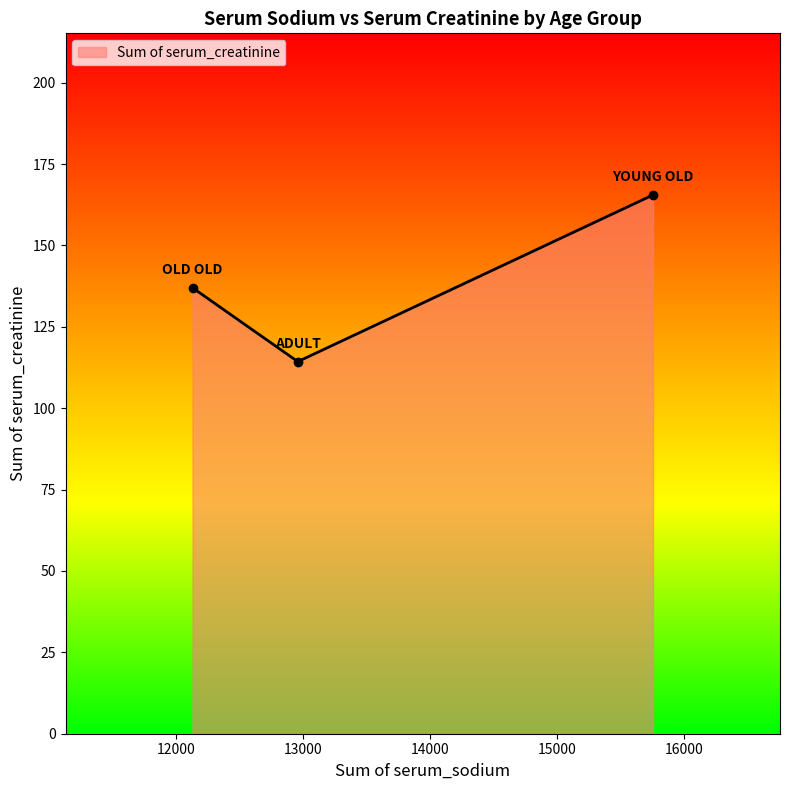

What is the difference between the maximum and minimum values?

51.2